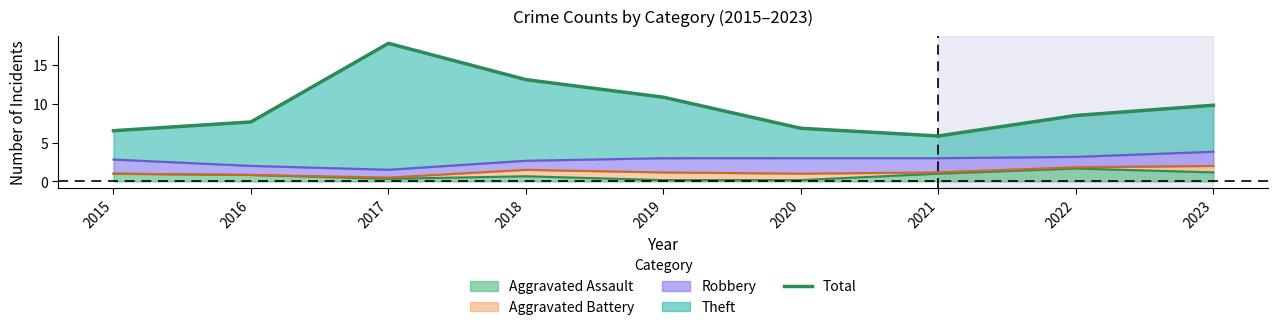

Reading left to right, extract all data points from this chart.

2015=6.5	2016=7.7	2017=17.8	2018=13.1	2019=10.9	2020=6.8	2021=5.9	2022=8.5	2023=9.8